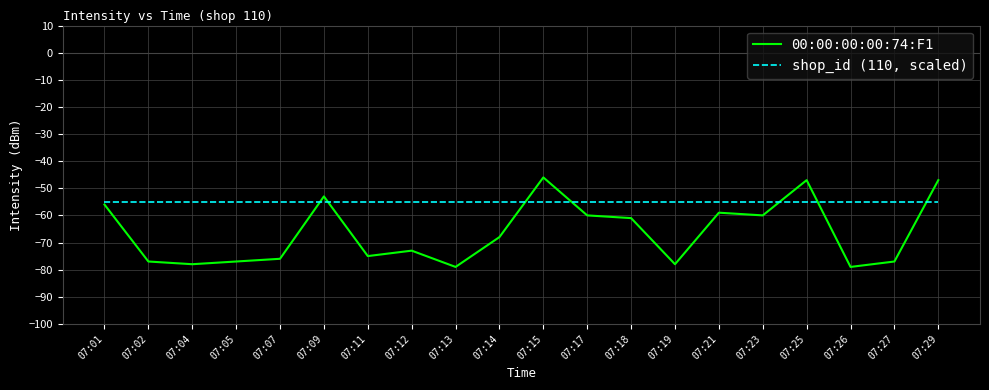

Where is 00:00:00:00:74:F1 nearest to the value -62?

07:18